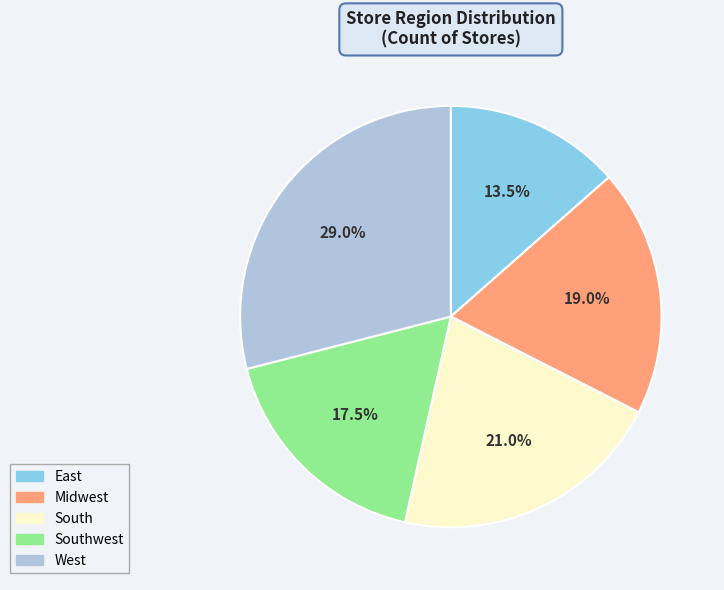

Is there a majority slice in this chart?

No